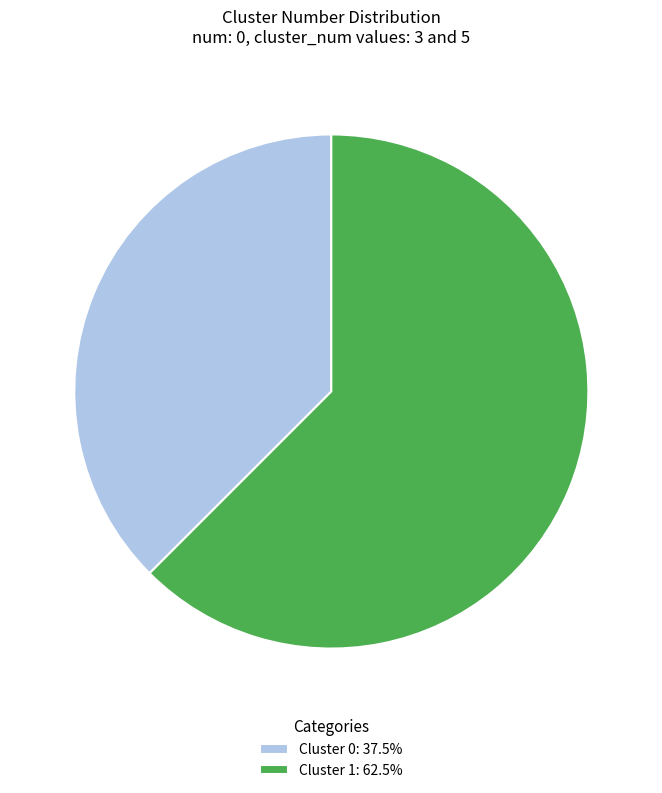

Is it true that Cluster 0 is 38% of the pie?

True